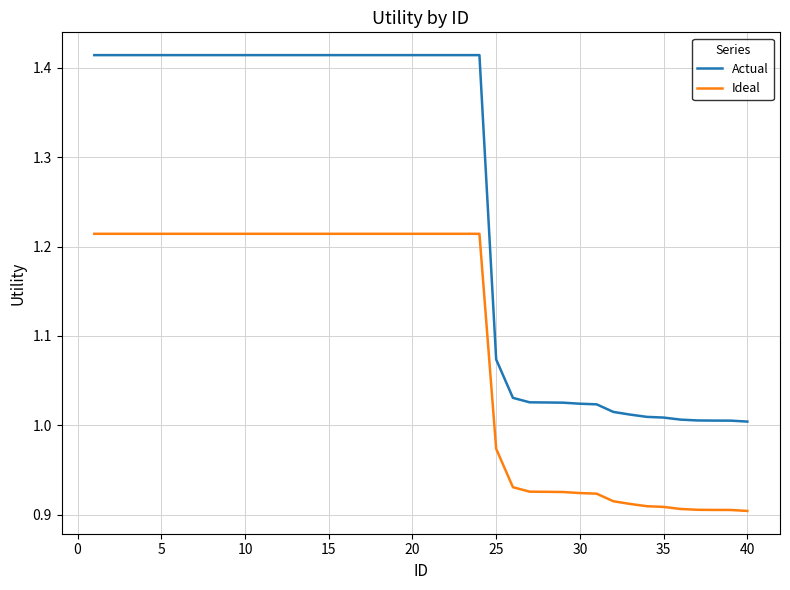

Which series has the largest range (max minus min)?

Actual